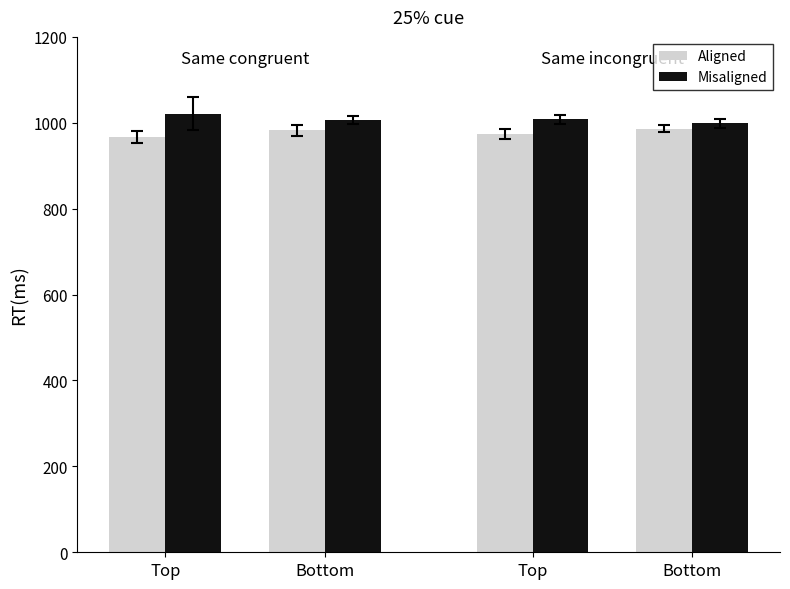

At which category is the sum across all series the highest?

Bottom